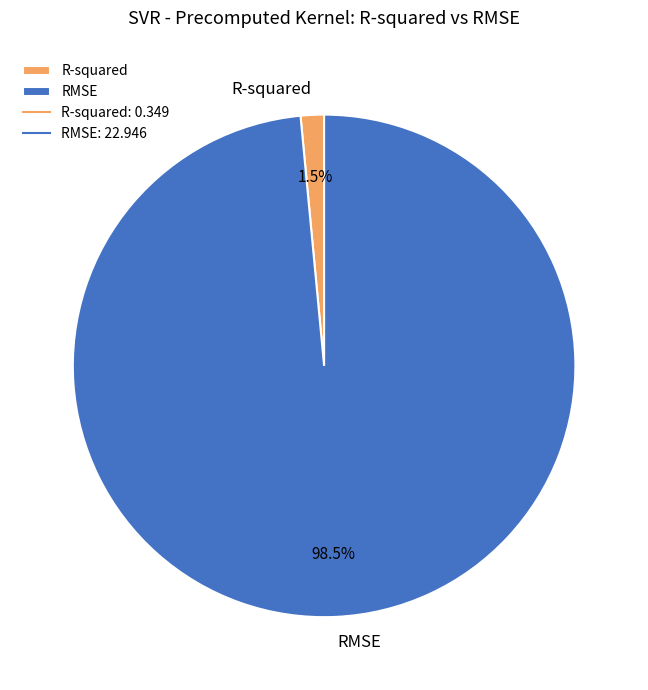

What is the largest slice in the pie chart?

RMSE